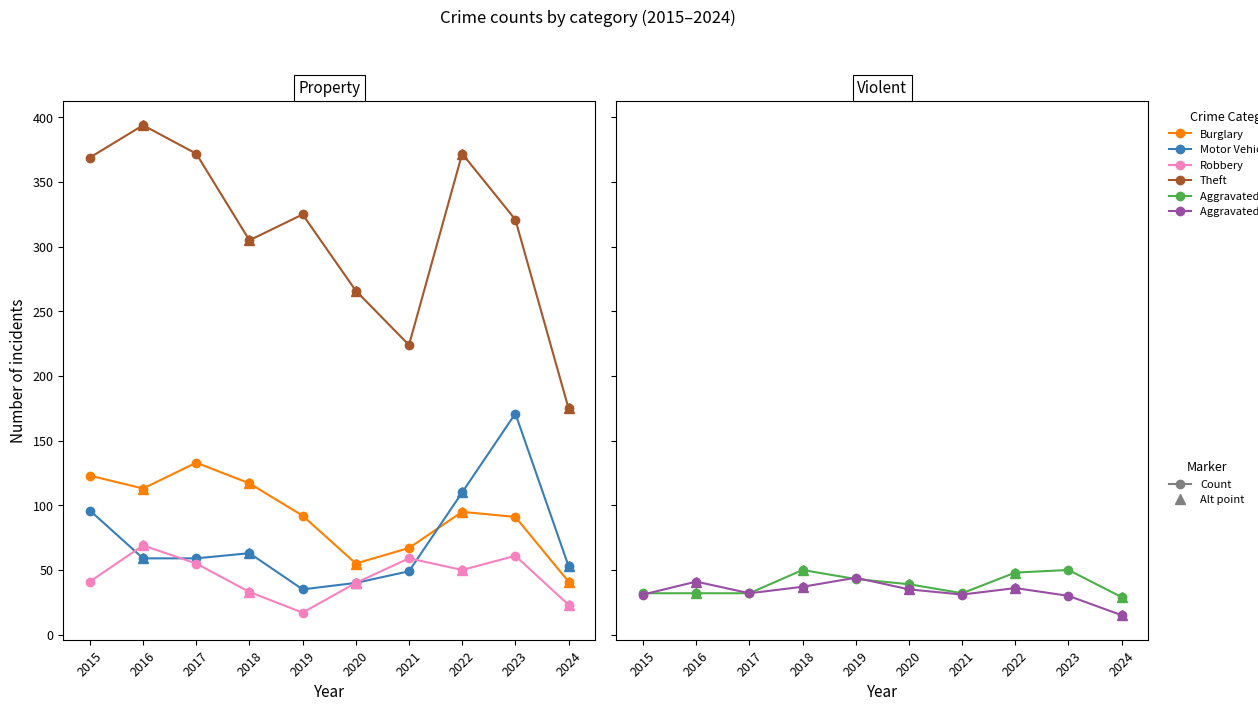

What is the difference between the second highest and minimum values in the Theft series?

197